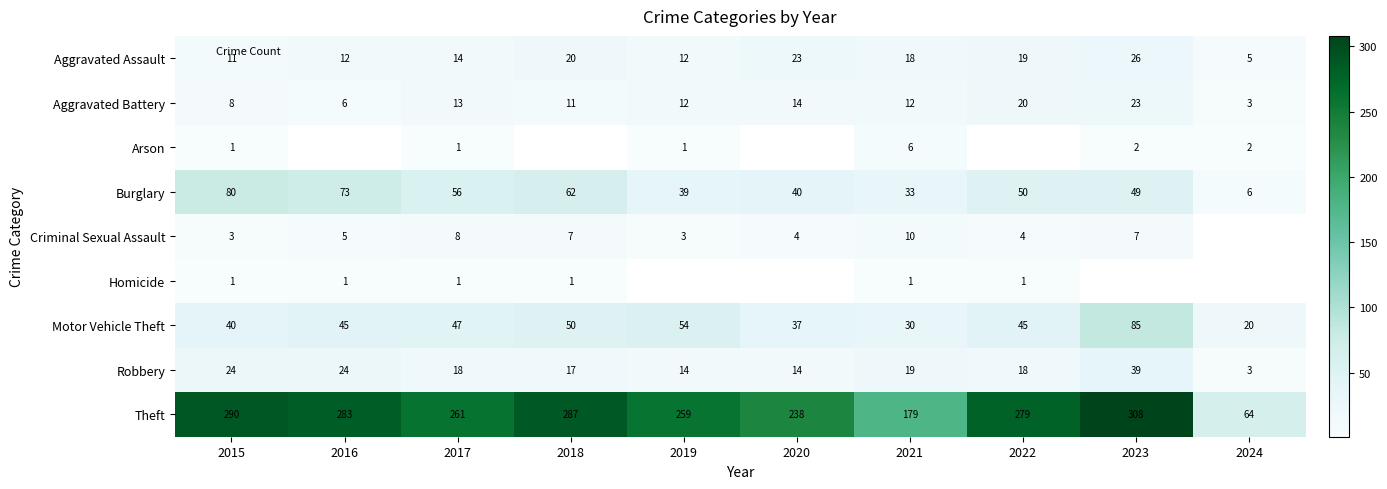

At how many categories does at least one series exceed 138?

9